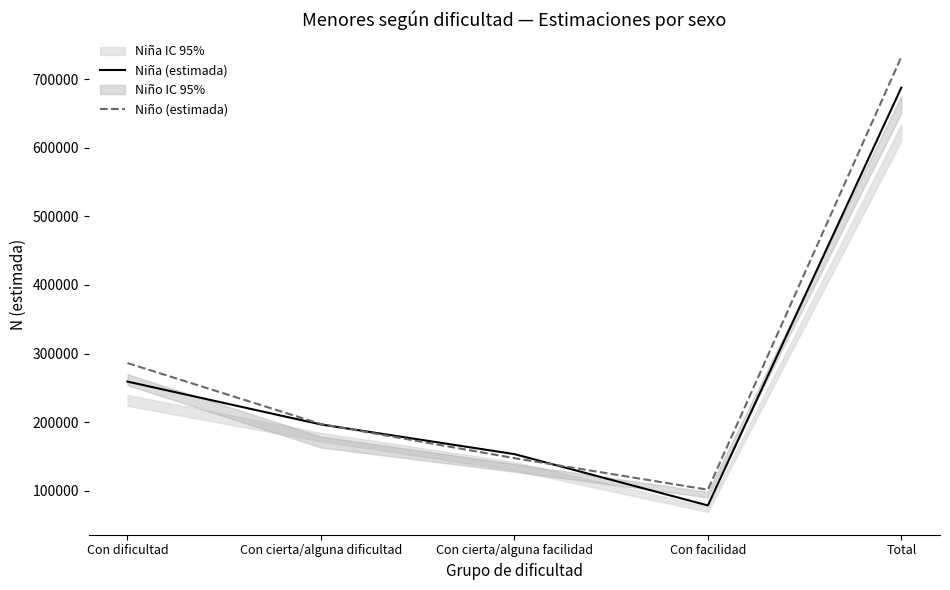

What is the sum of the Niño (estimada) values at Total and Con cierta/alguna dificultad?

929527